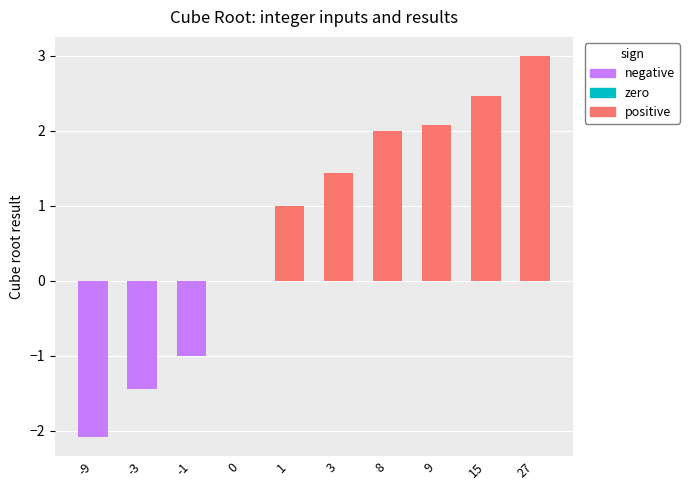

Are the bars horizontal?

No